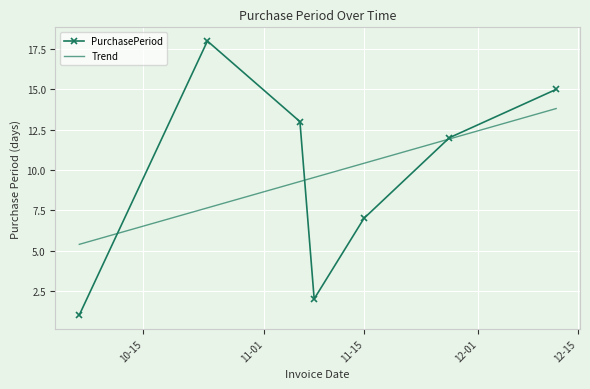

True or false: Trend has more than 2 interior local peaks.

False